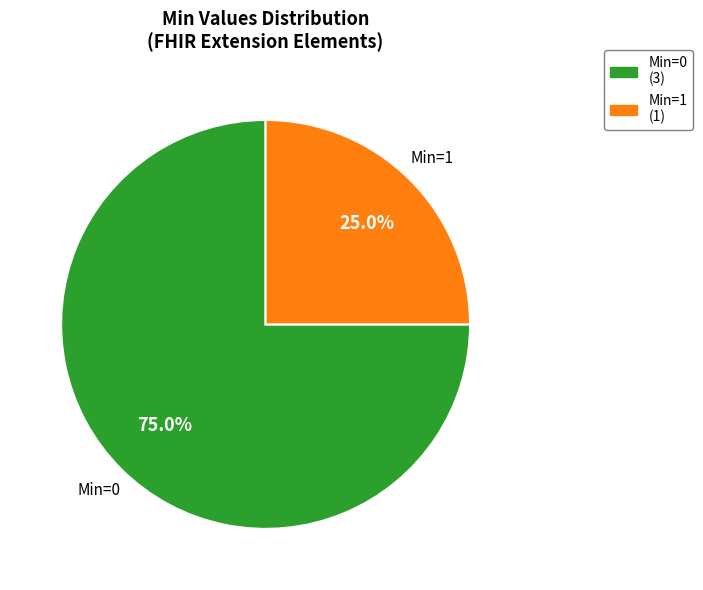

Is there a majority slice in this chart?

Yes